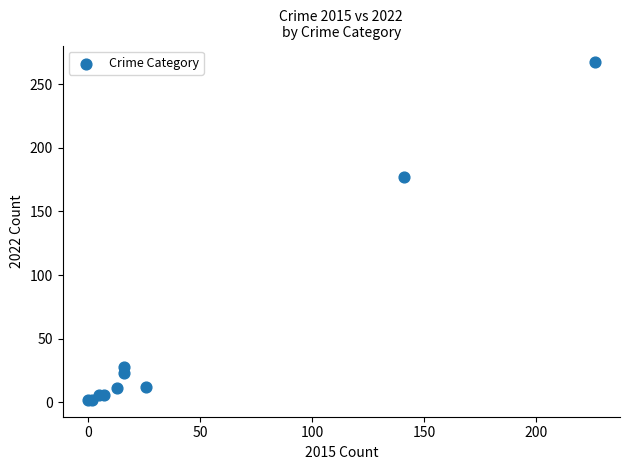

What Y value in the scatter plot is closest to 134?

177